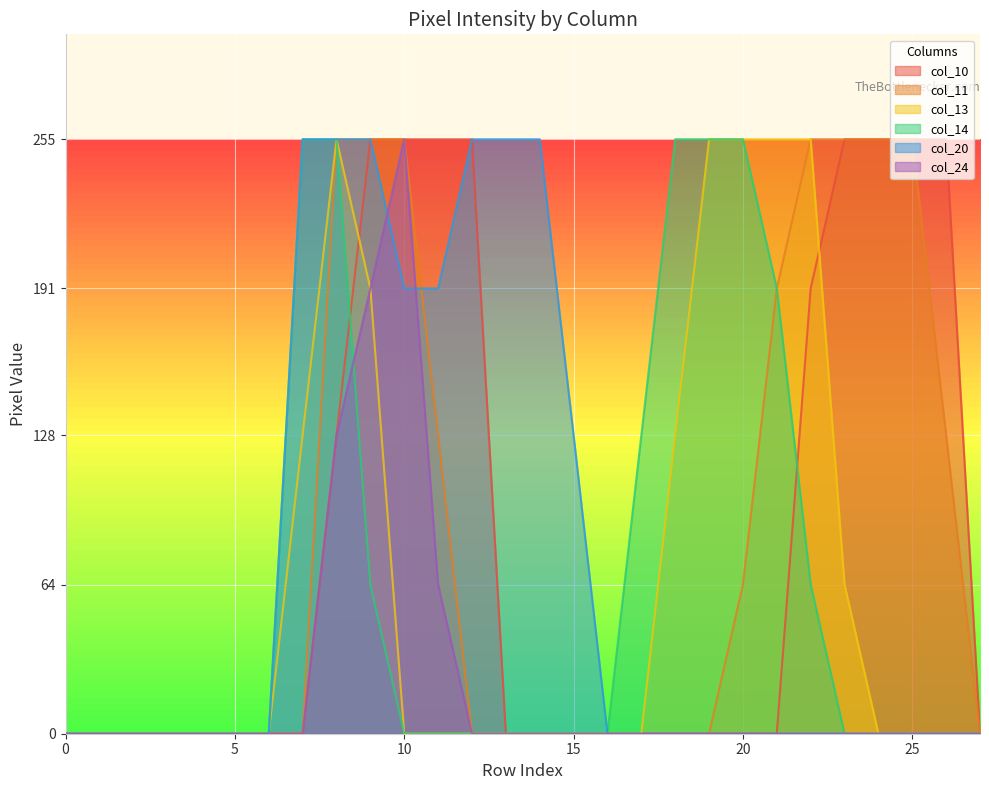

At which category is the sum across all series the highest?

8